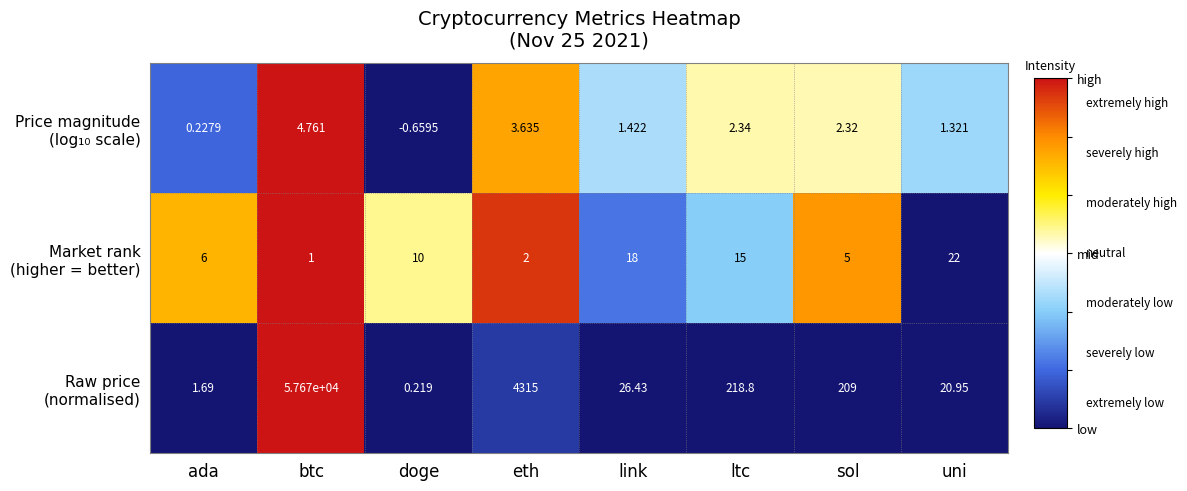

Which category has the lowest value across all series?

doge